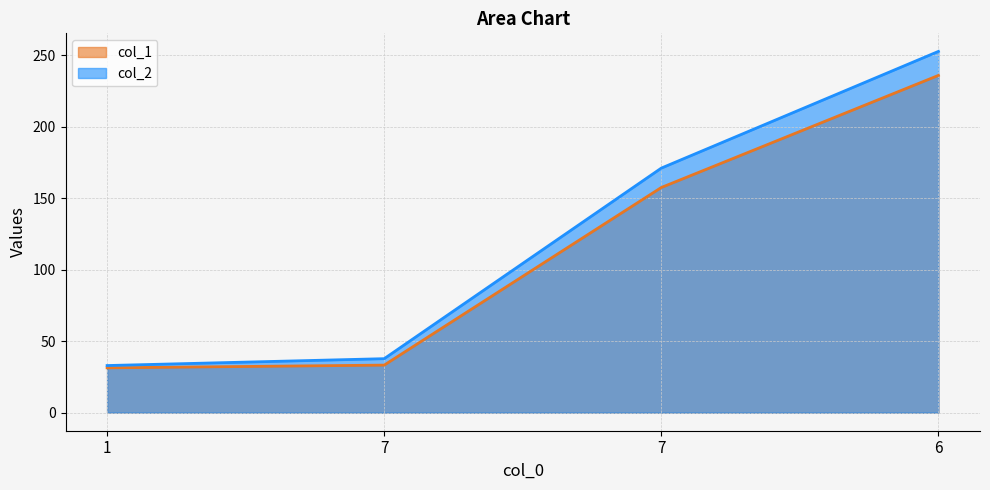

The col_2 series shows 99.6 at 7. True or false?

False